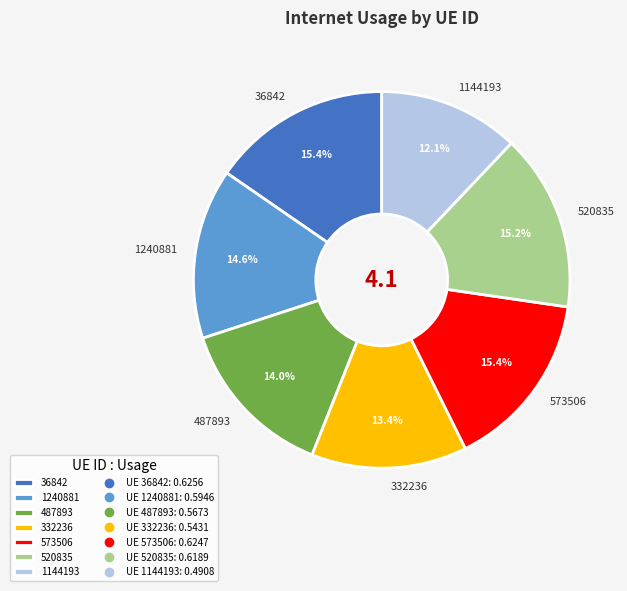

To the nearest percent, what portion does 520835 represent?

15%